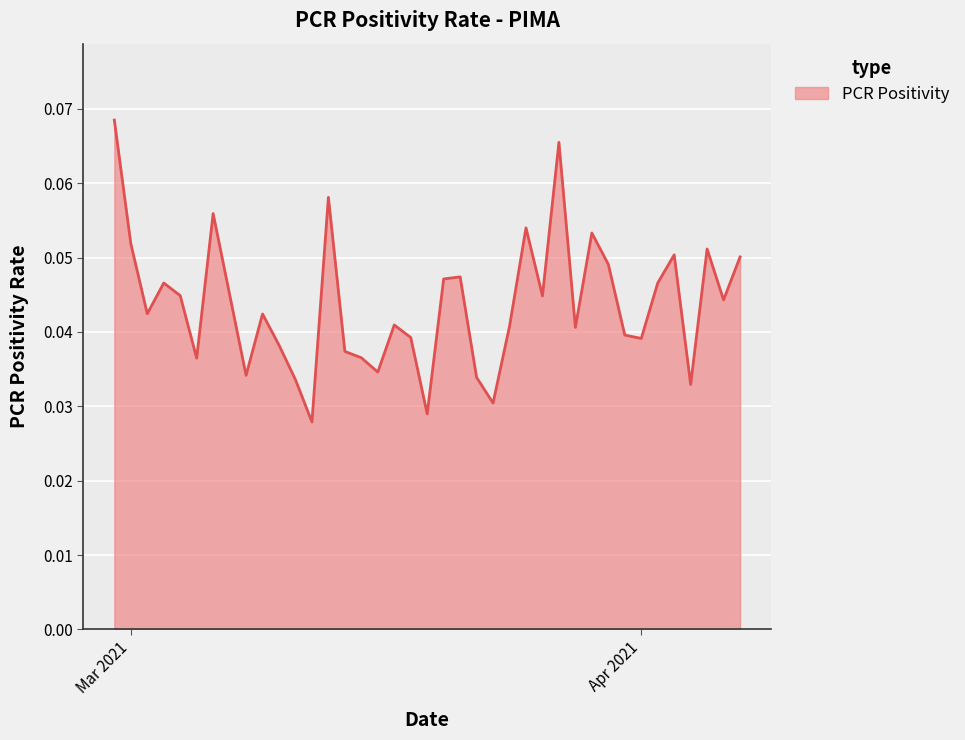

Does the chart display data point markers on the line(s)?

No